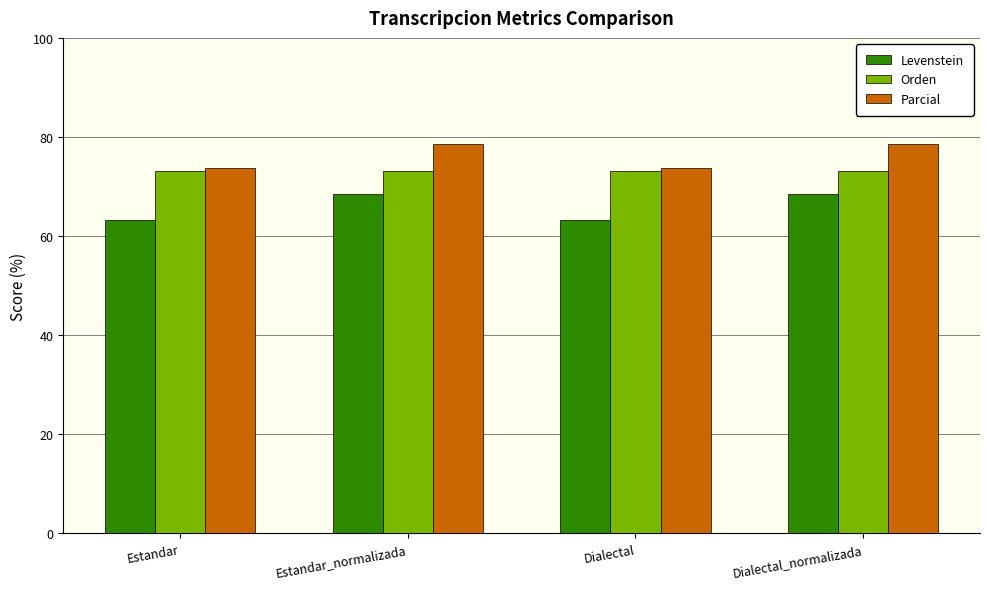

Does the chart contain any negative values?

No